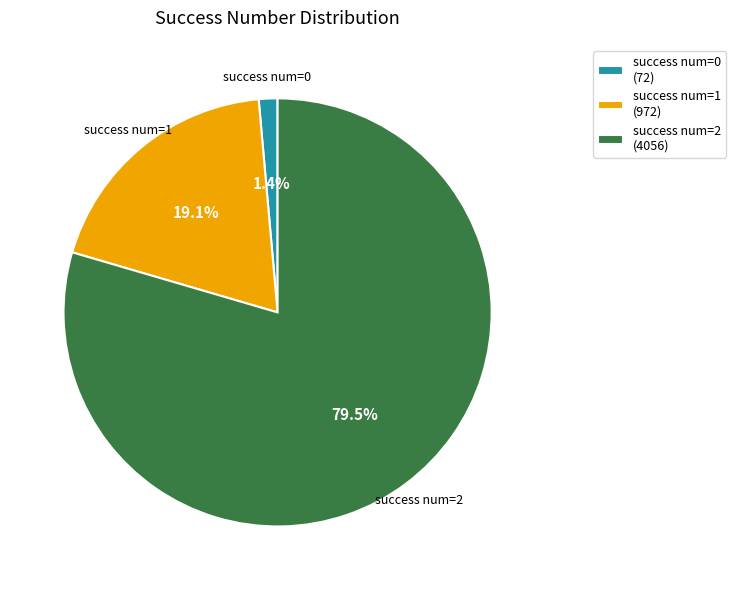

To the nearest percent, what is the average slice percentage?

33%